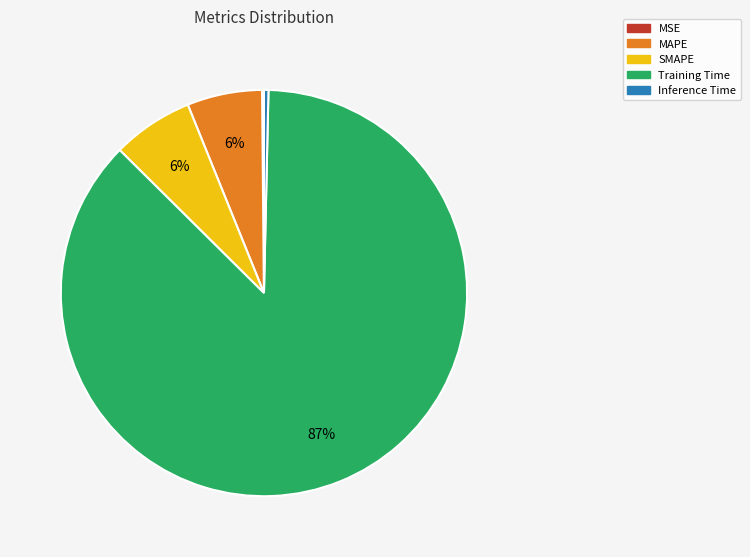

To the nearest percent, what percentage of the pie is SMAPE?

6%